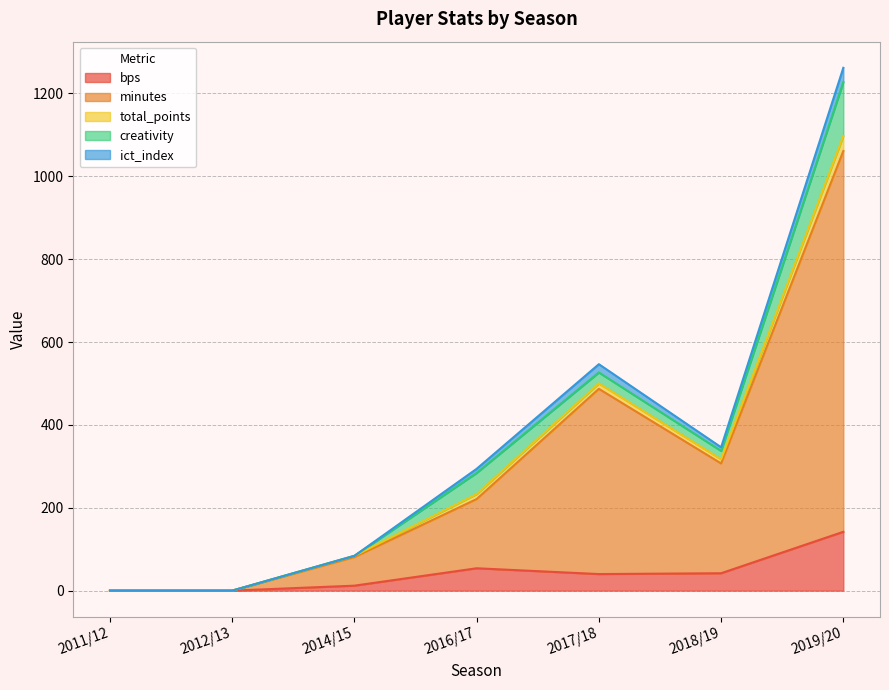

At how many categories does at least one series exceed 759?

1